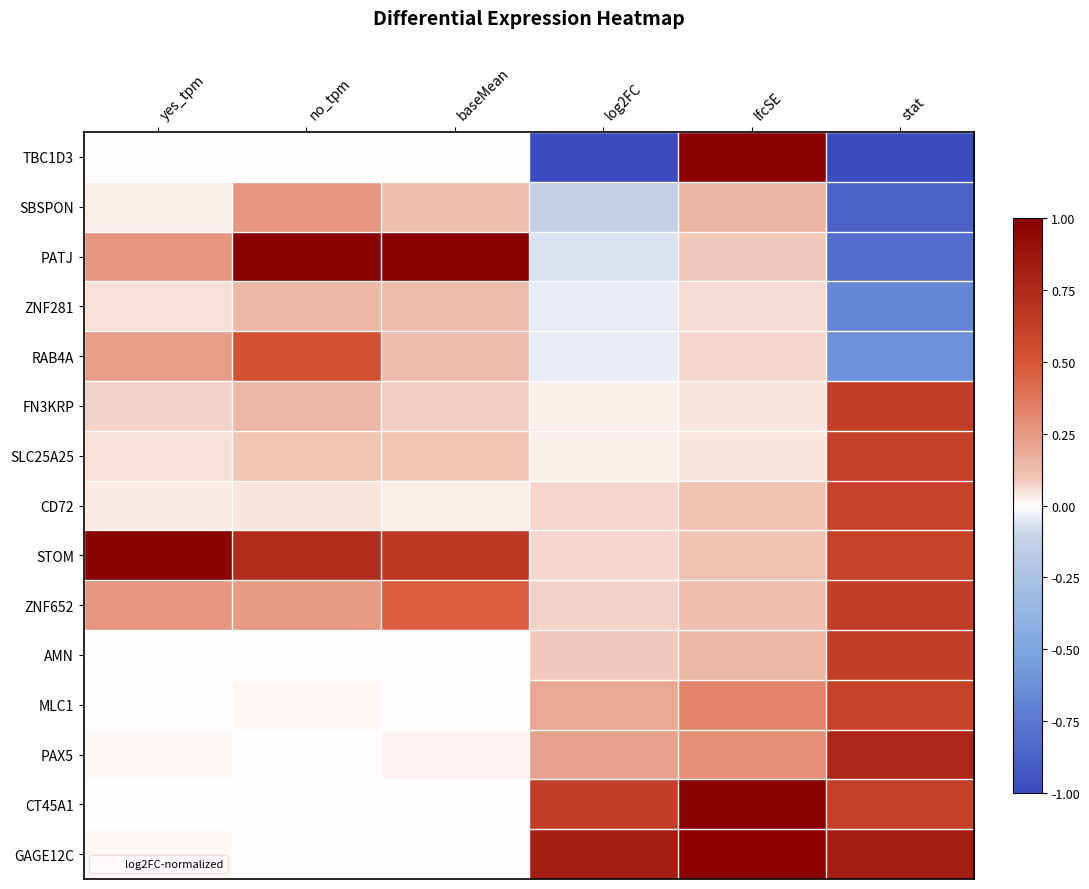

Which series has the widest spread of values?

TBC1D3